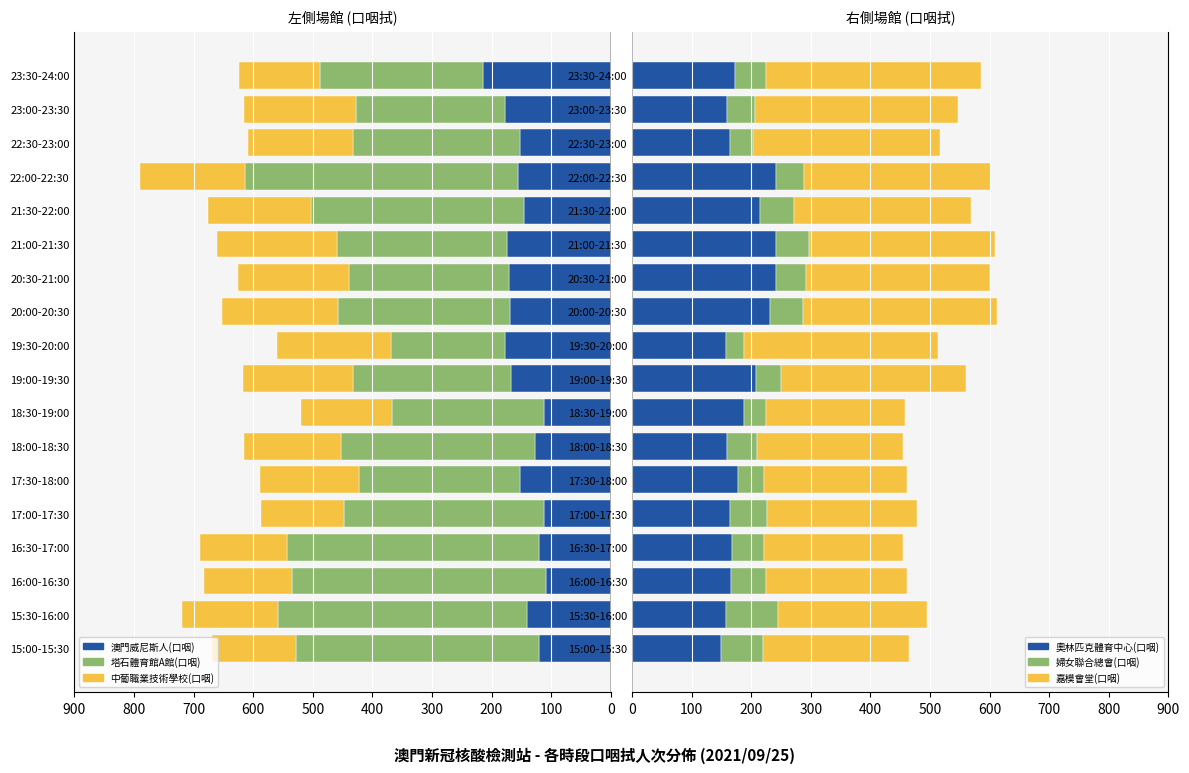

Are the bars horizontal?

Yes